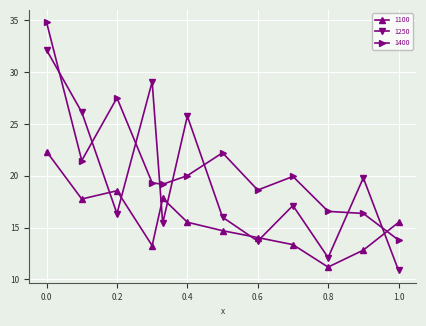

How many interior local peaks does the 1100 series have?

2